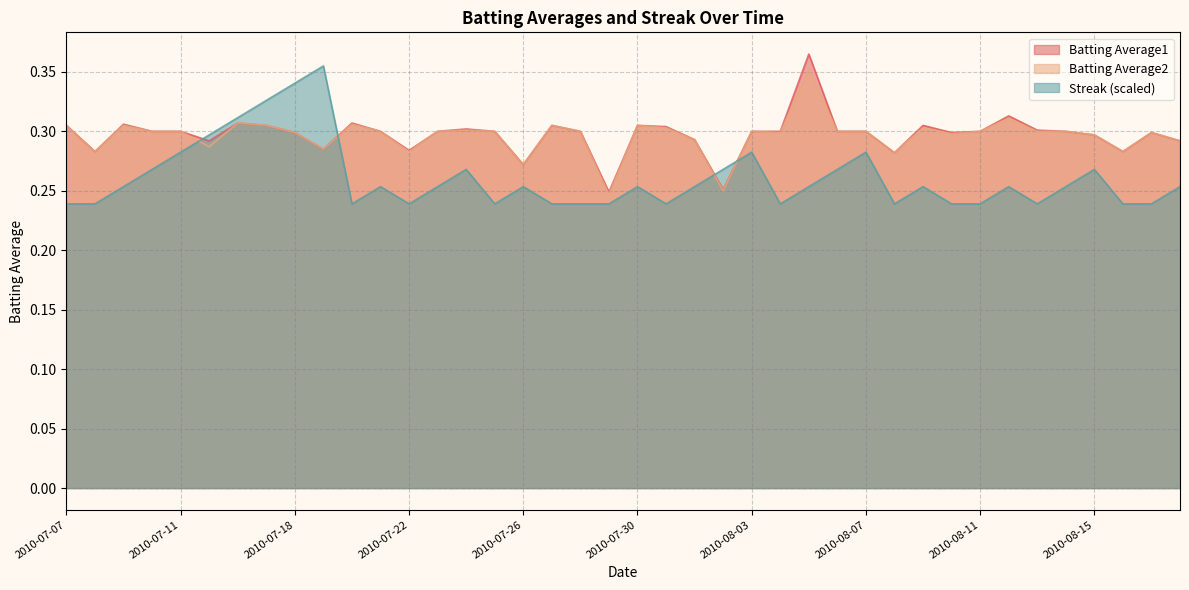

What are all the series names shown in the legend?

Batting Average1, Batting Average2, Streak (scaled)